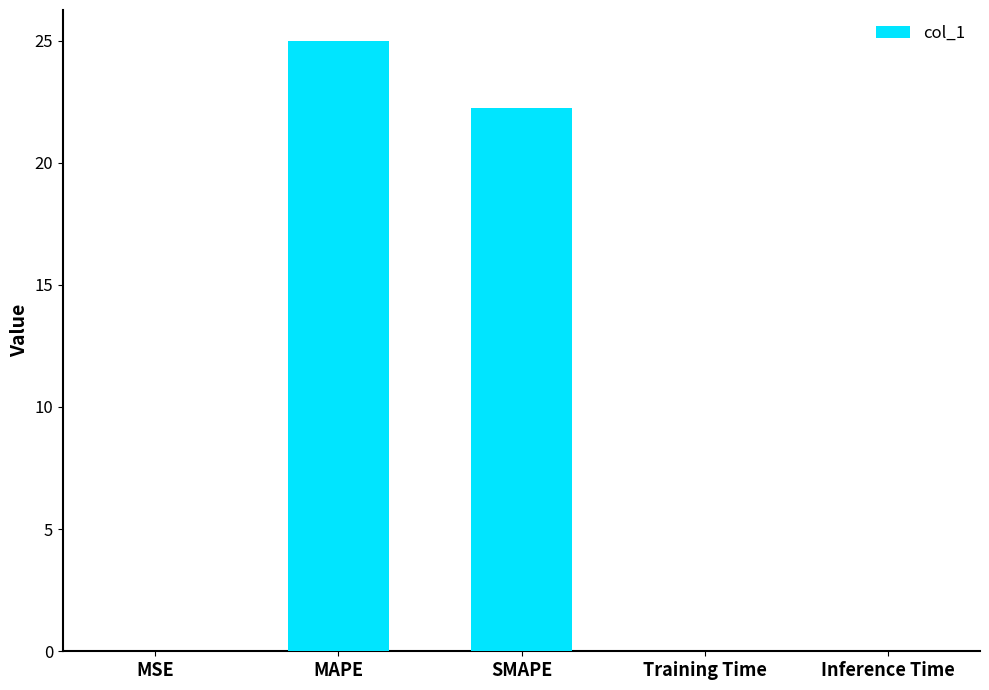

How many distinct data groups are displayed?

1